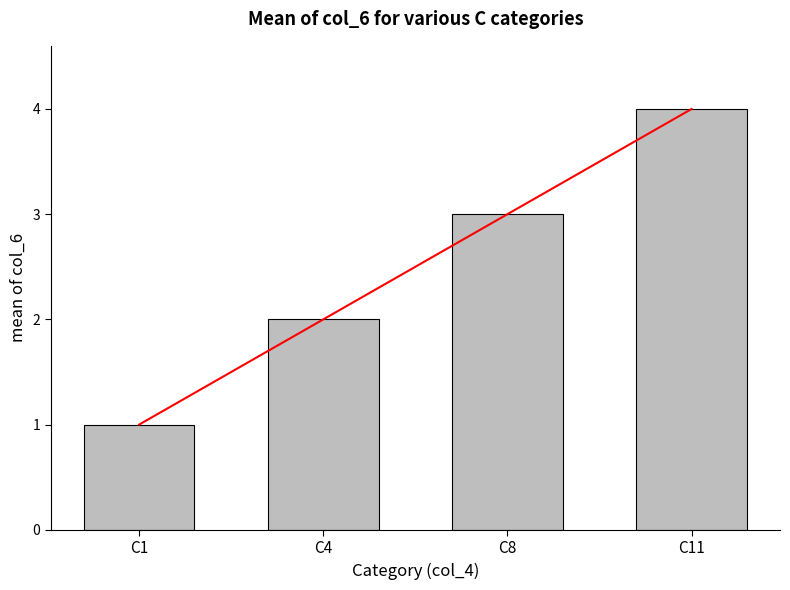

At which category does the chart reach its peak across all series?

C11